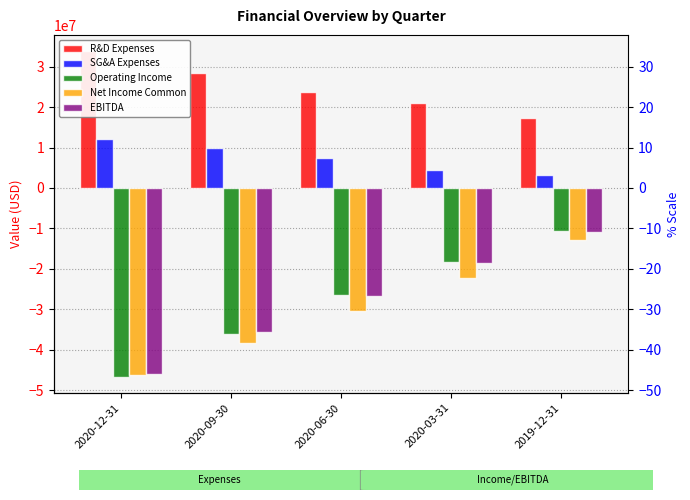

How many data points does each series have?

5